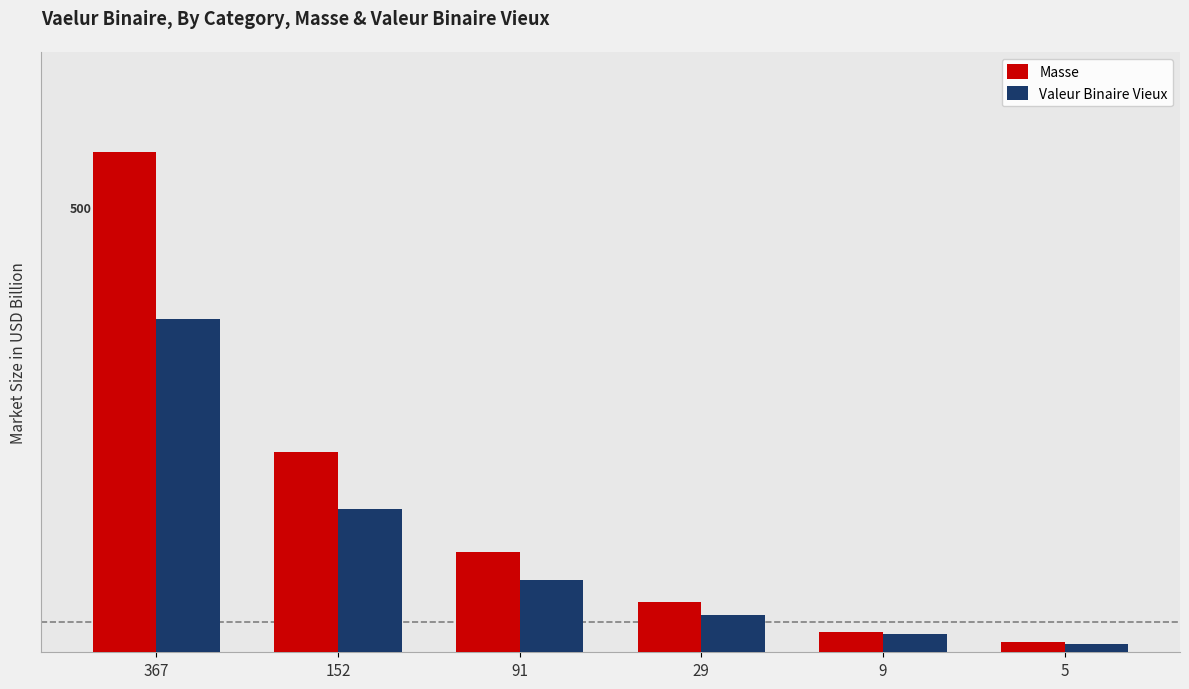

What are all the series names shown in the legend?

Masse, Valeur Binaire Vieux